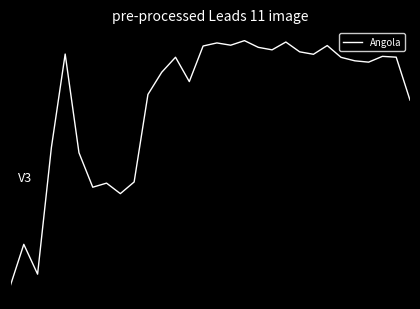

Does the chart display data point markers on the line(s)?

No